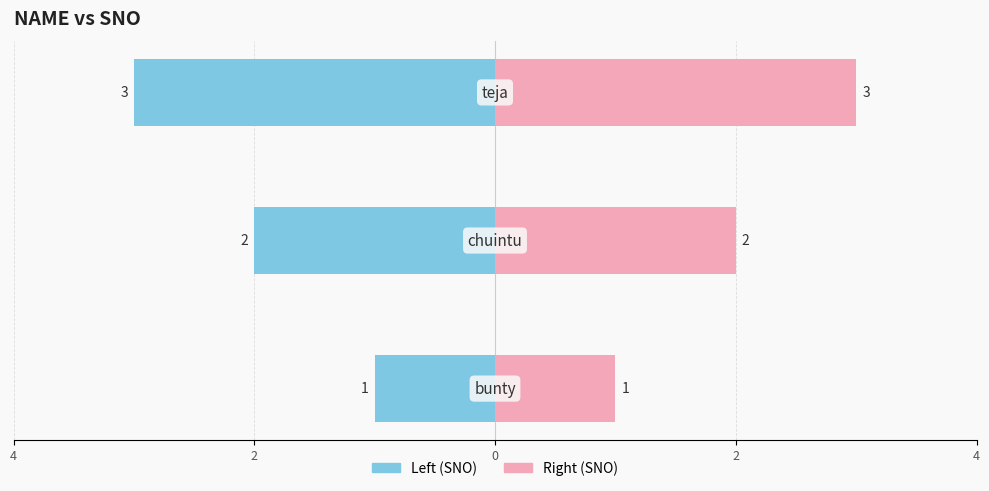

What is the difference between the highest and lowest values at 4?

2